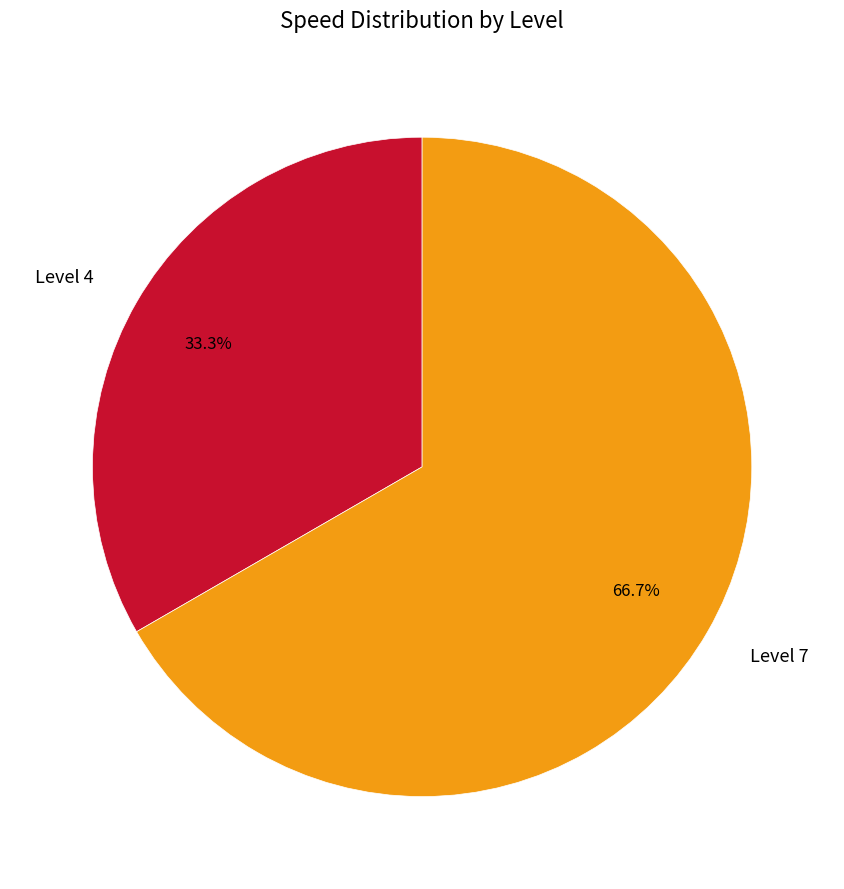

Is there any slice that represents more than half of the pie?

Yes